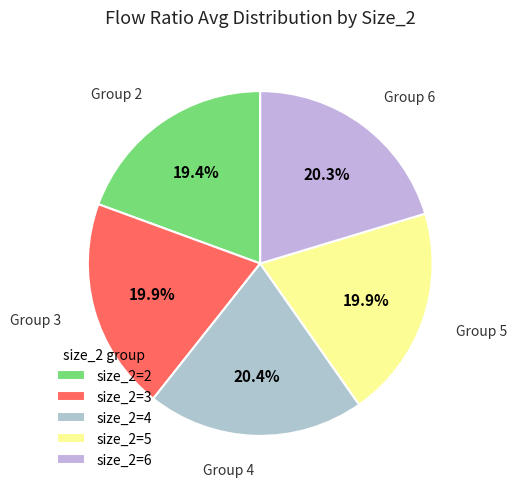

How many segments does this pie chart have?

5